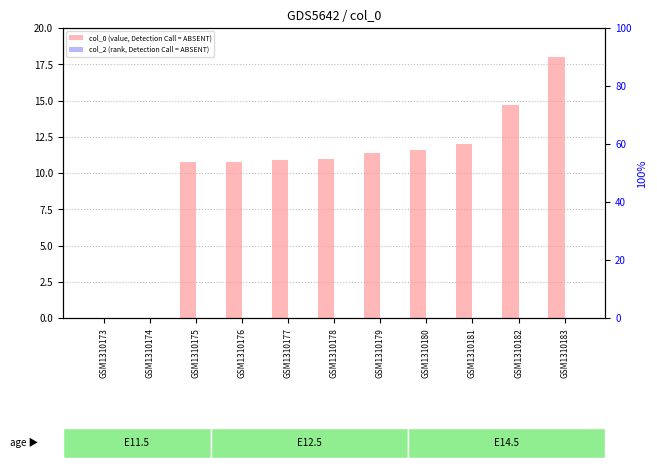

Which category has the lowest value in the col_2 (rank, Detection Call = ABSENT) series?

GSM1310173